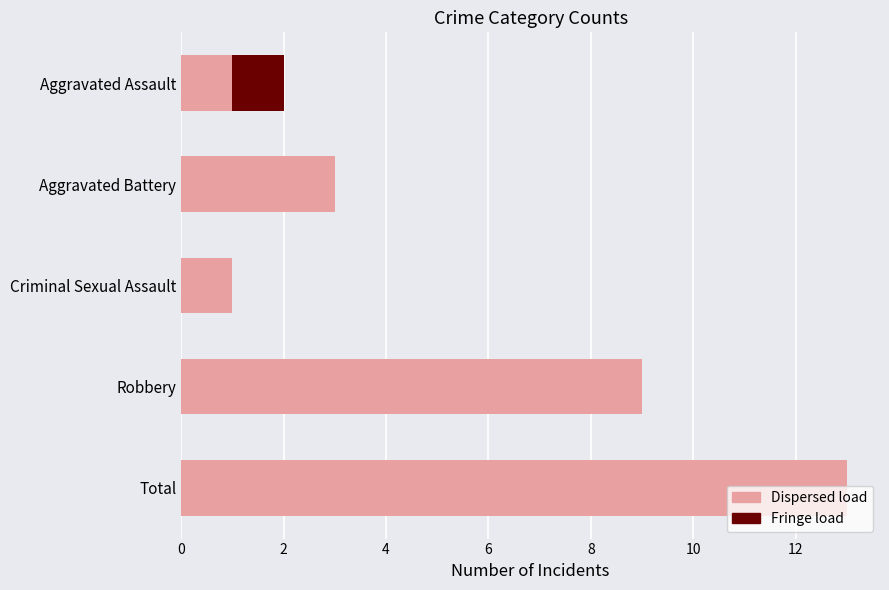

What value does the Dispersed load series have at Total, to the nearest 5?

15